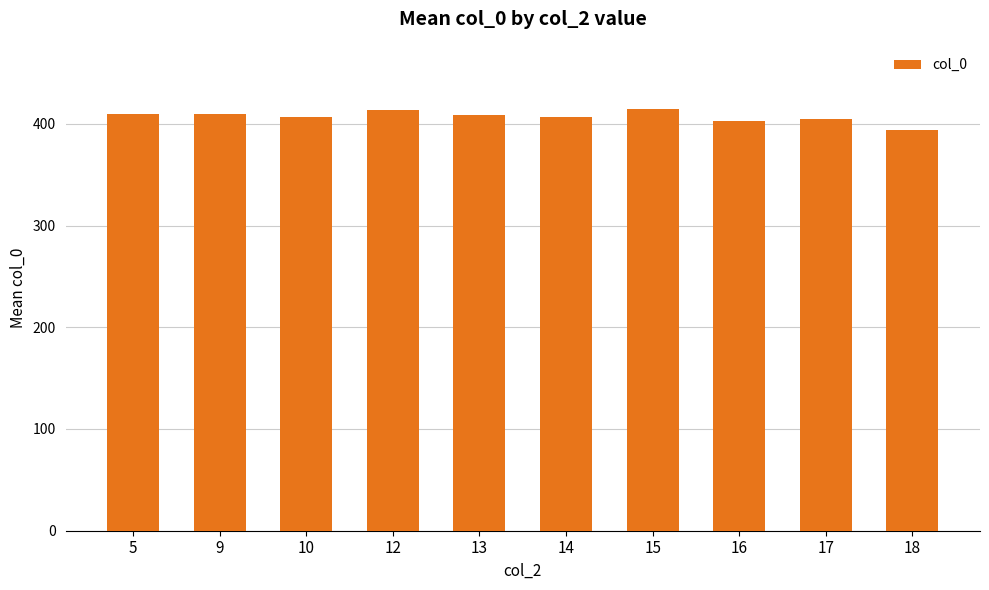

What is the sum of all values?

4070.9